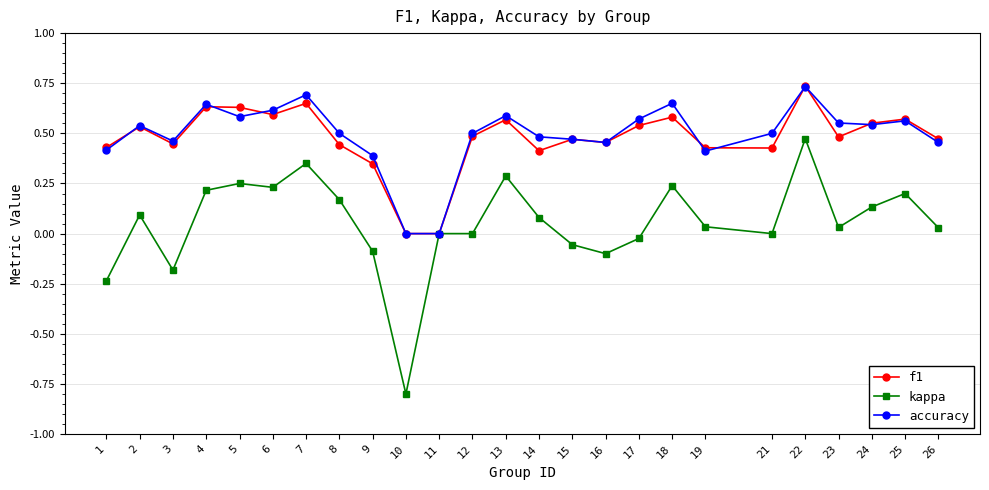

What is the sum of the f1 values at 16 and 17?

1.0